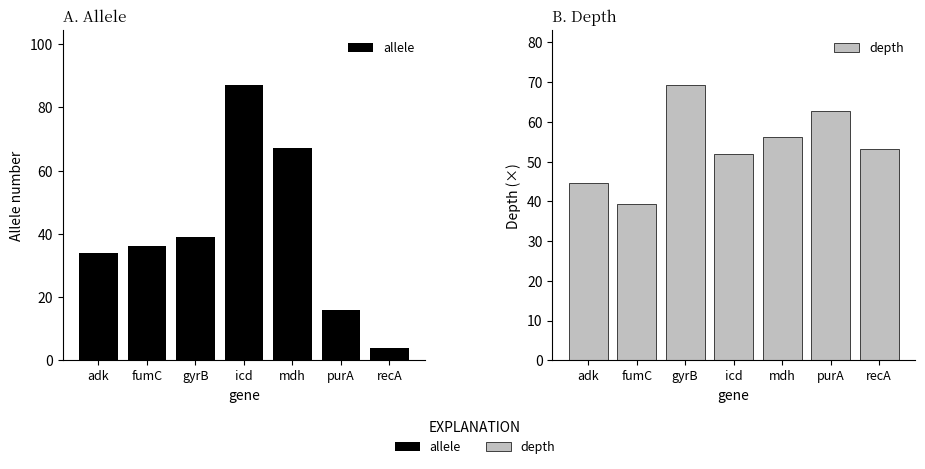

What is the maximum value shown in the chart?

87.0